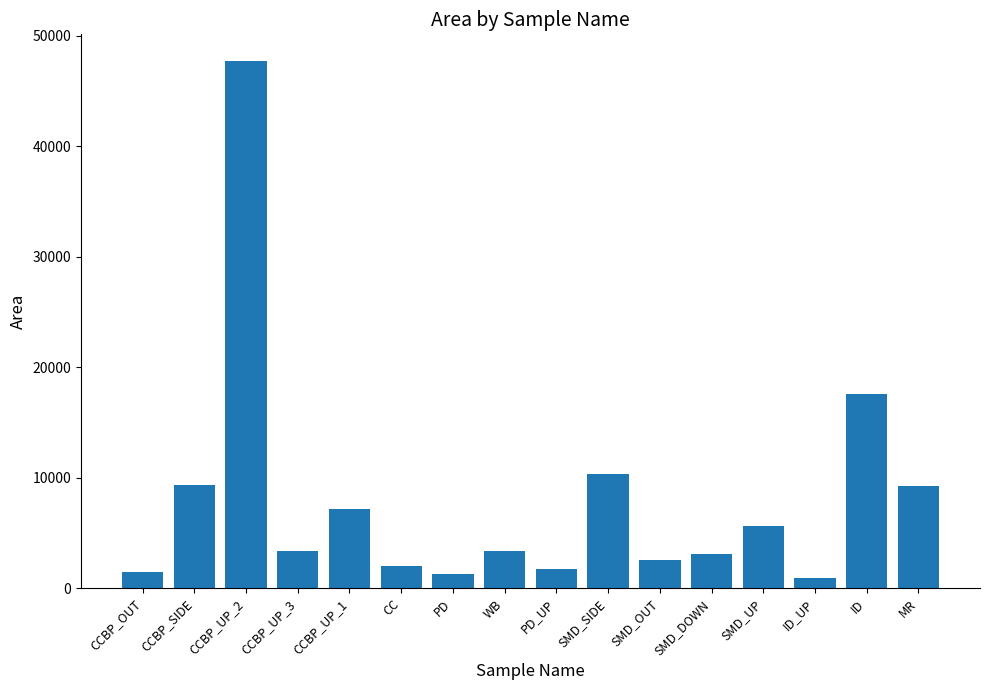

What is the minimum value shown in the chart?

970